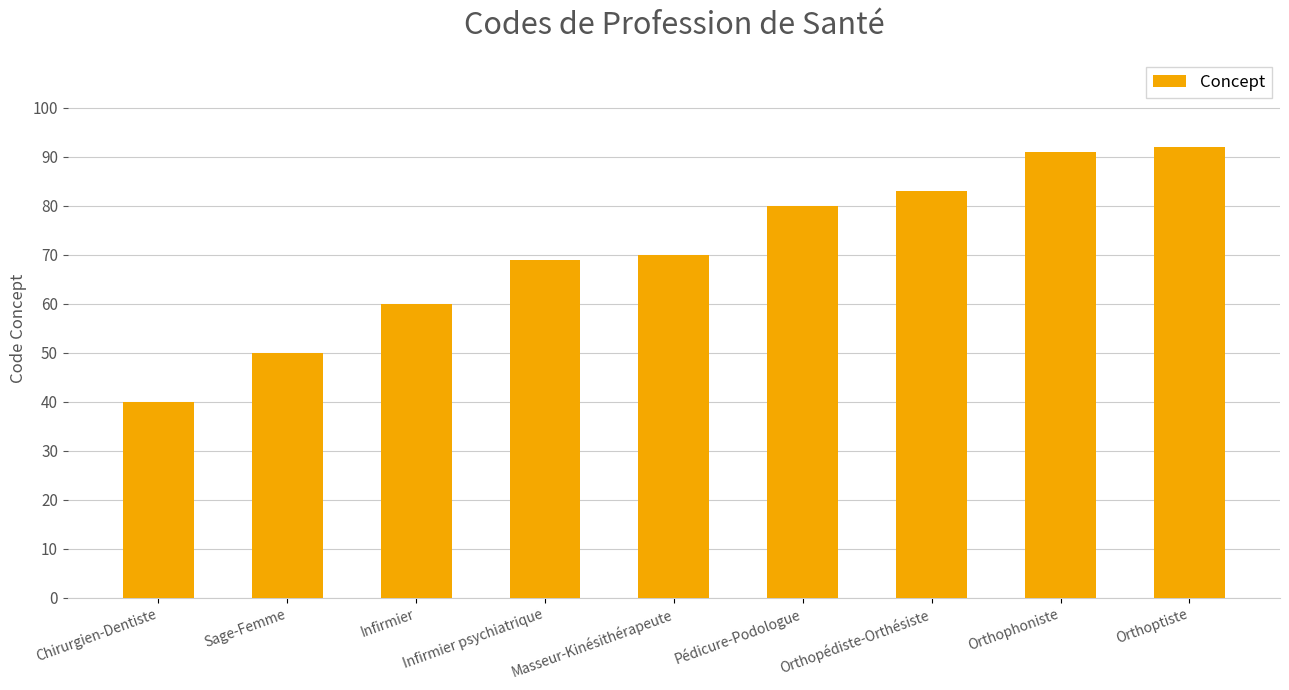

Where is the data nearest to the value 66?

Infirmier psychiatrique